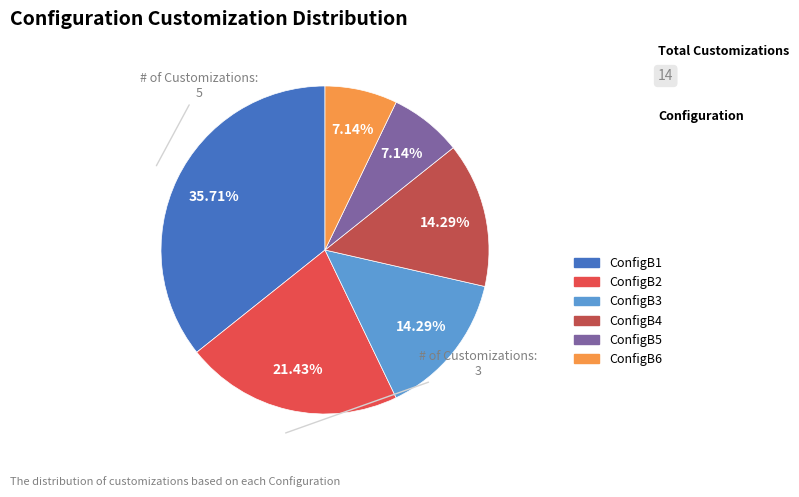

The ConfigB4 slice represents 9% of the pie. True or false?

False